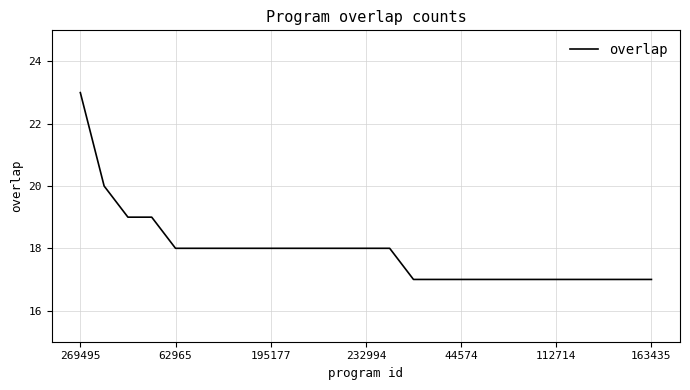

What is the smallest value displayed?

17